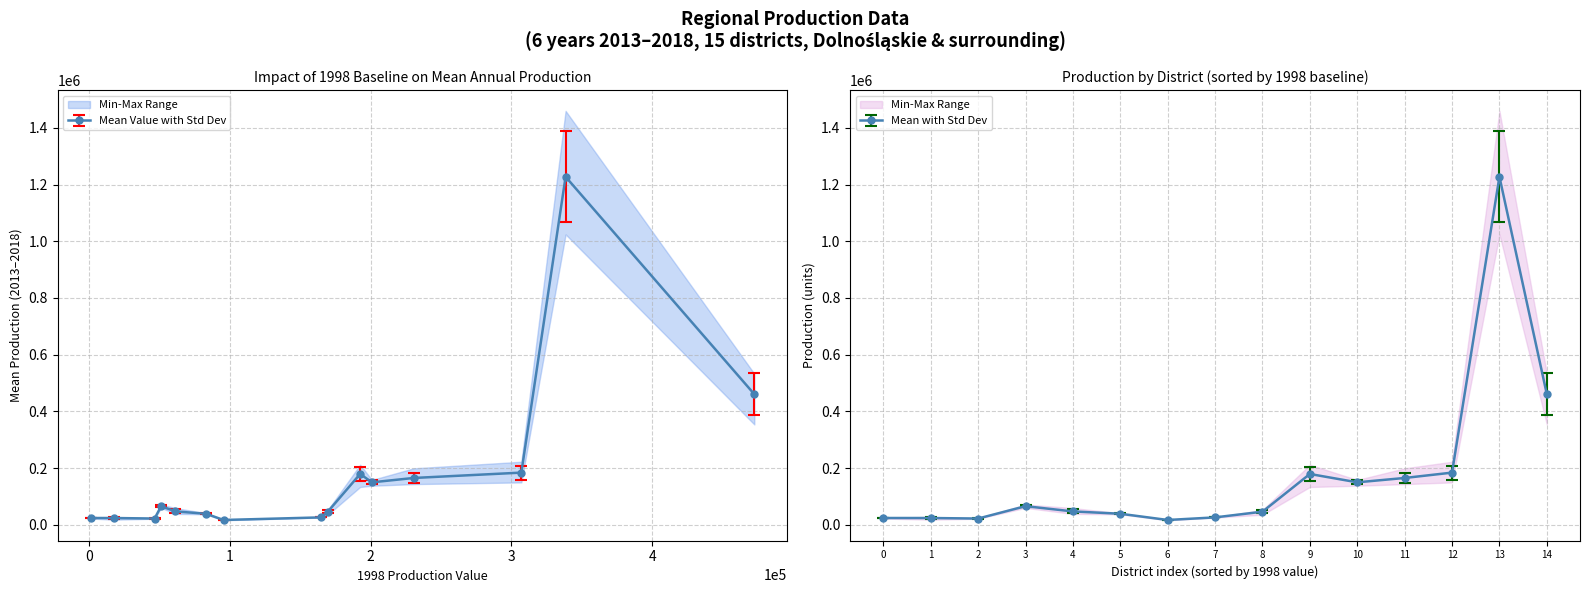

What is the greatest value displayed?

1459737